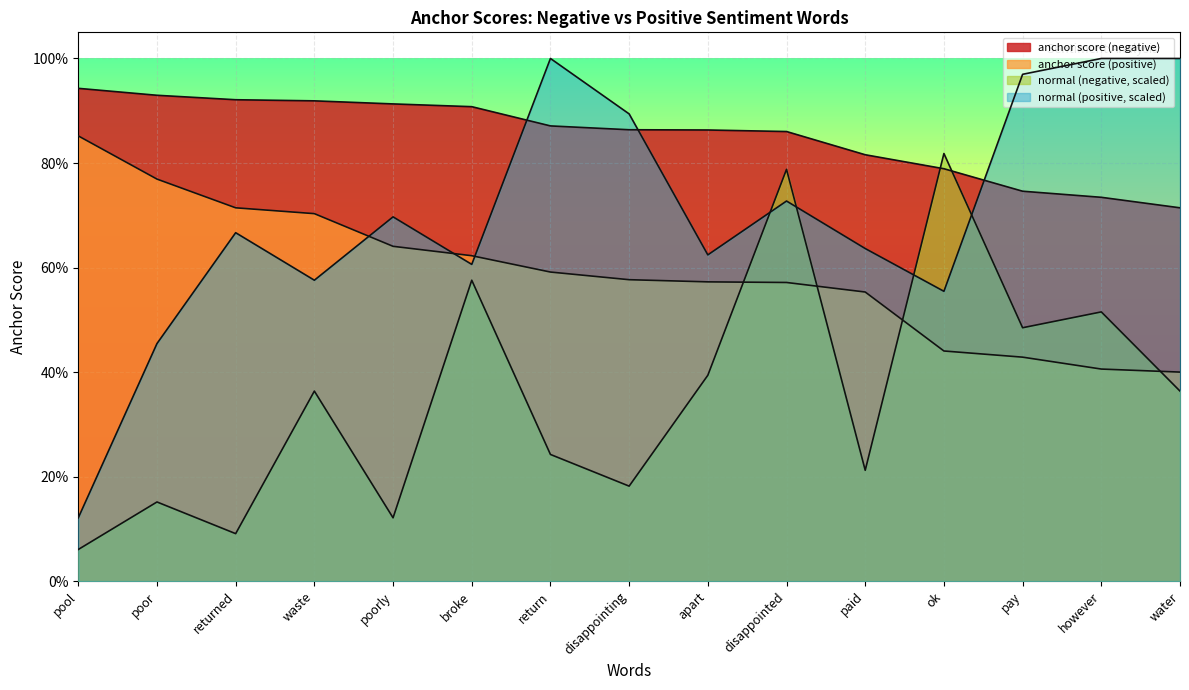

What is the lowest value of the normal (positive, scaled) series?

0.1